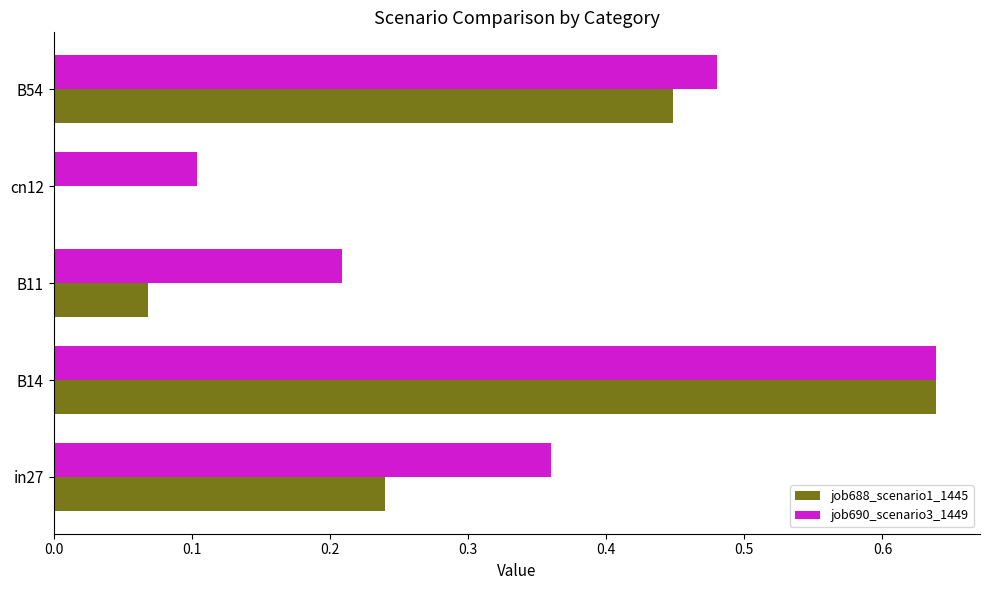

What is the total value across all series at B54?

0.9